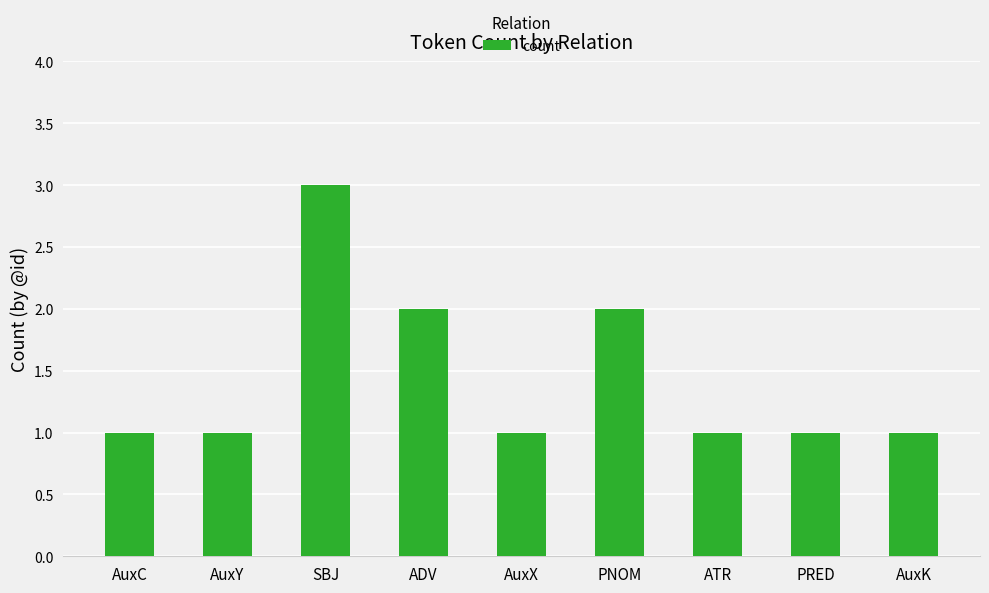

What is the difference between the maximum and second lowest values?

2